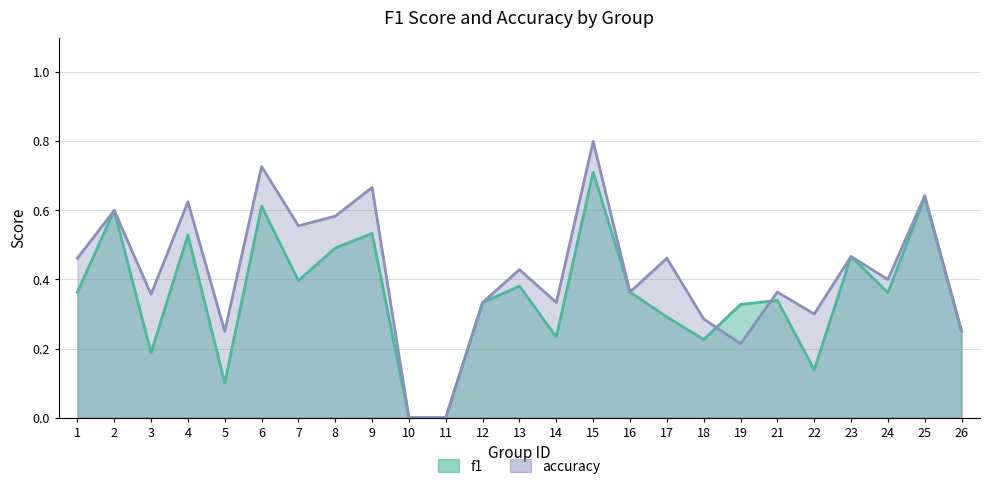

Which series has the largest range (max minus min)?

accuracy